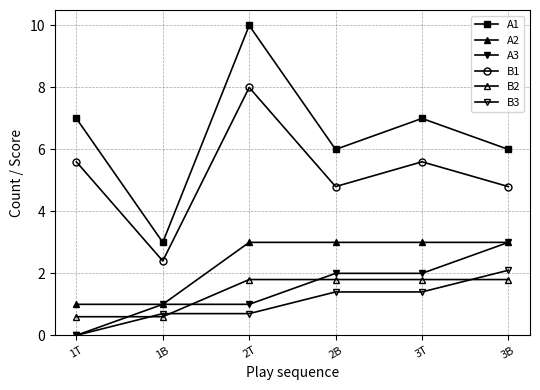

Is this an area chart (filled region under the line)?

No